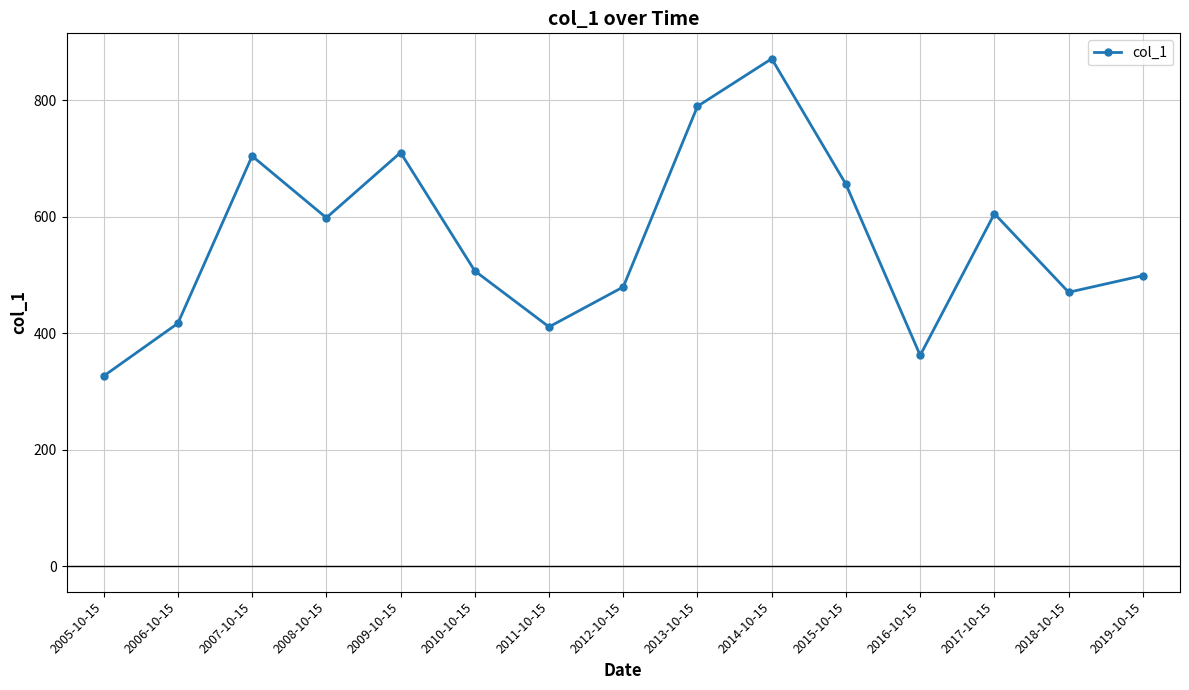

Where is the first local minimum?

2008-10-15